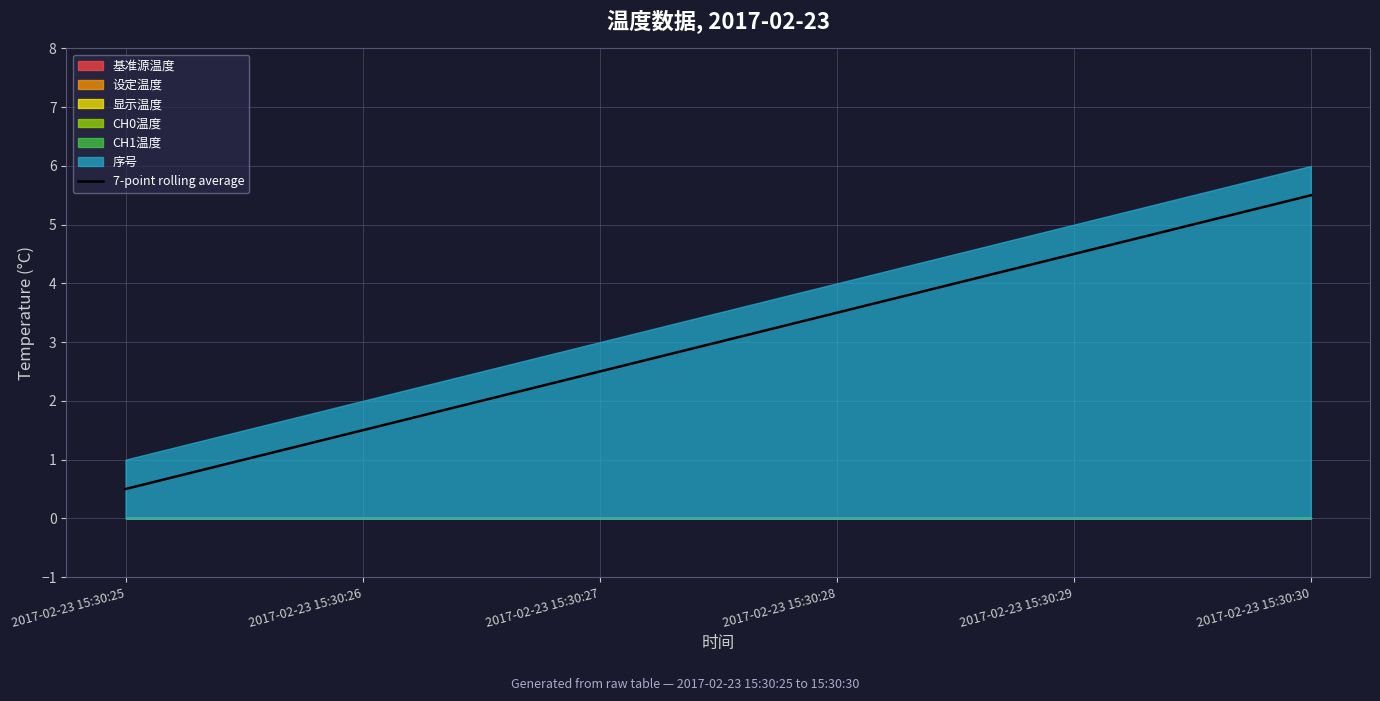

Does the chart have visible grid lines?

Yes